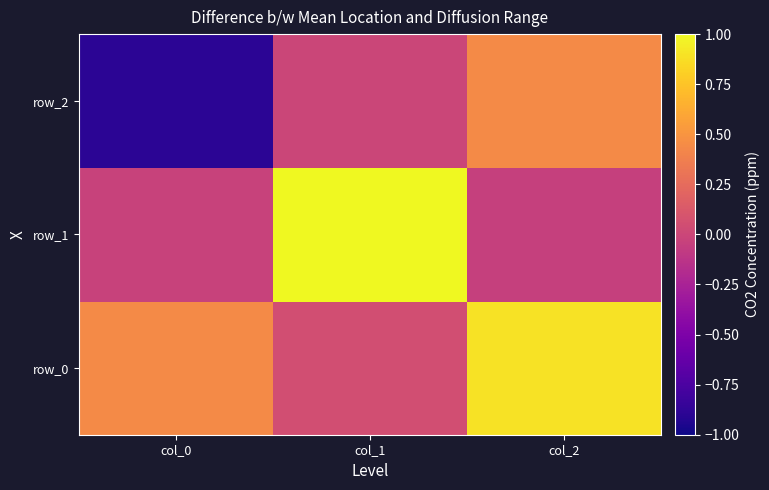

What is the average value of the row_1 series?

0.3